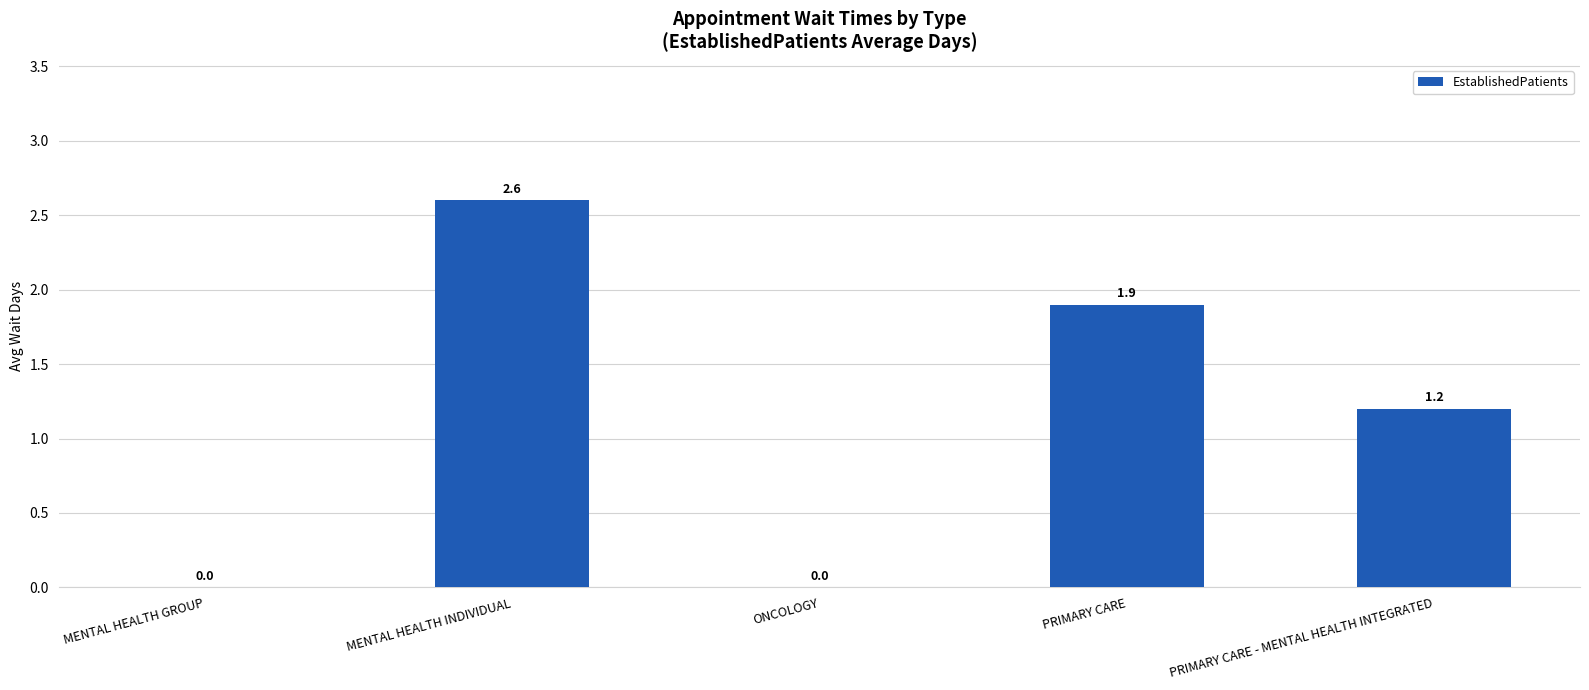

What value does the data have at PRIMARY CARE - MENTAL HEALTH INTEGRATED?

1.2